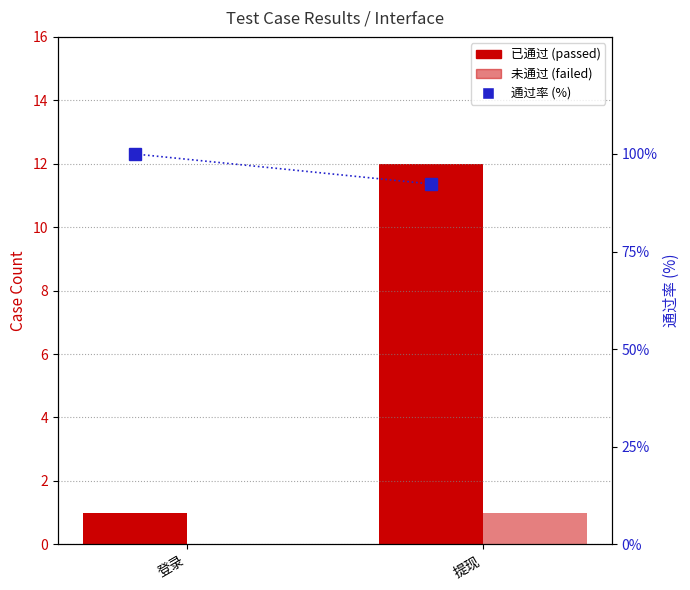

At 提现, list the series in order from largest to smallest.

通过率 (%), 已通过, 未通过